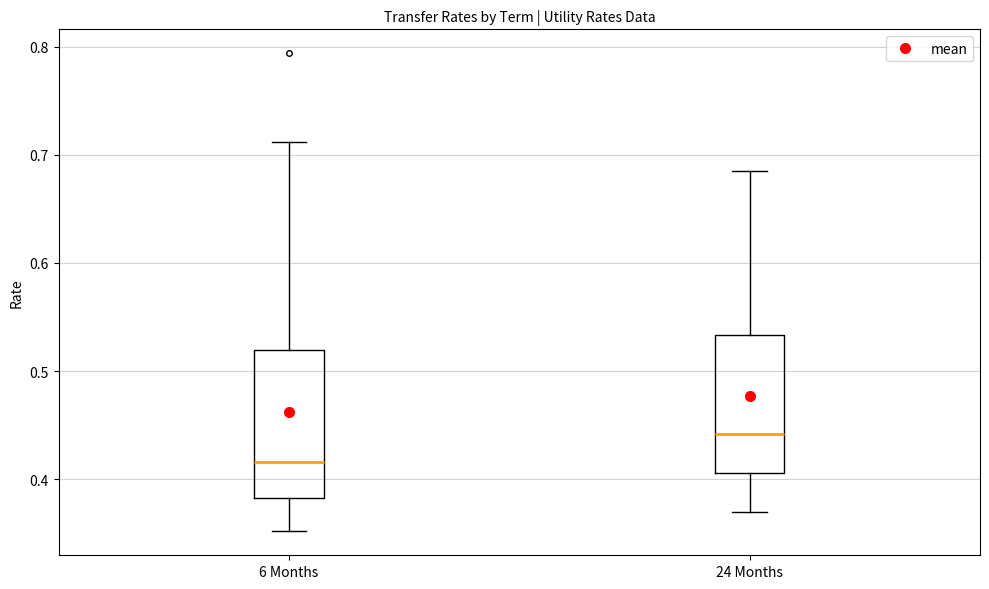

Where does the upper whisker of the box for 24 Months end on the y-axis? The values are not printed on the chart, so give them approximately, as read against the axis.

0.69